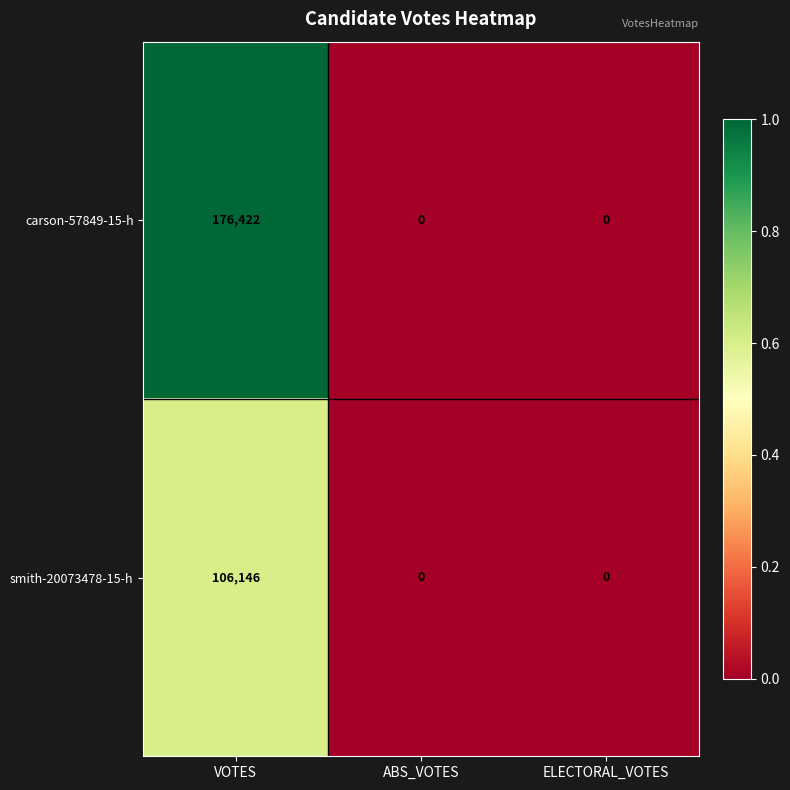

At which category is the sum across all series the highest?

VOTES